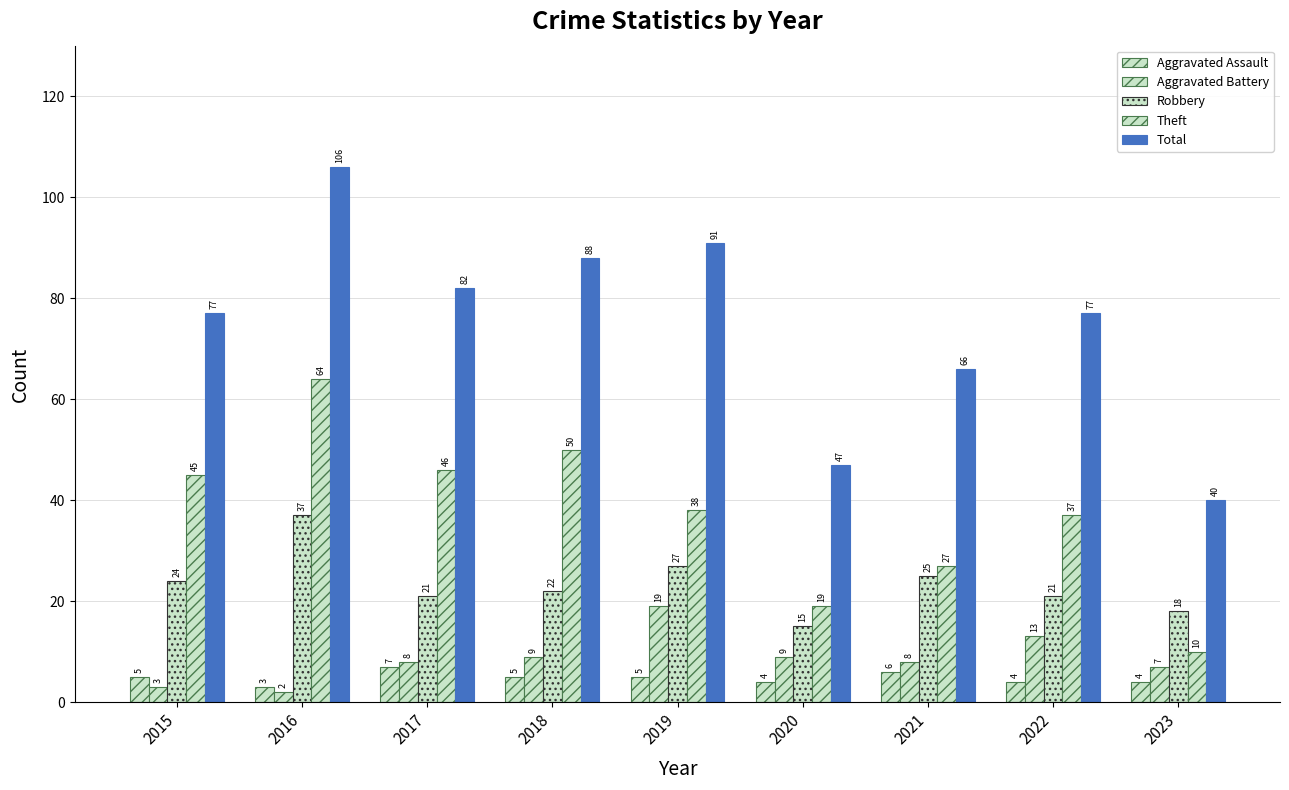

How many distinct data groups are displayed?

5